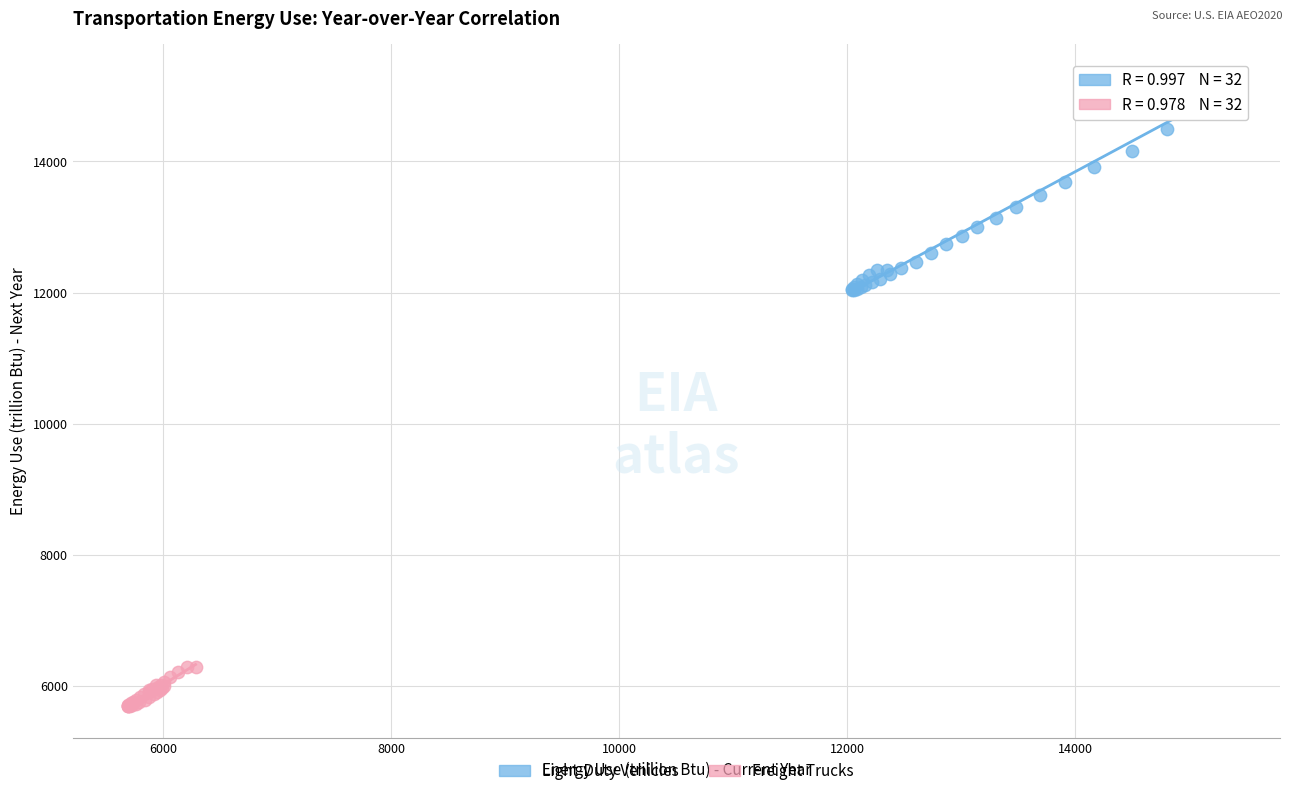

Which series has the widest spread of Y values?

Light-Duty Vehicles